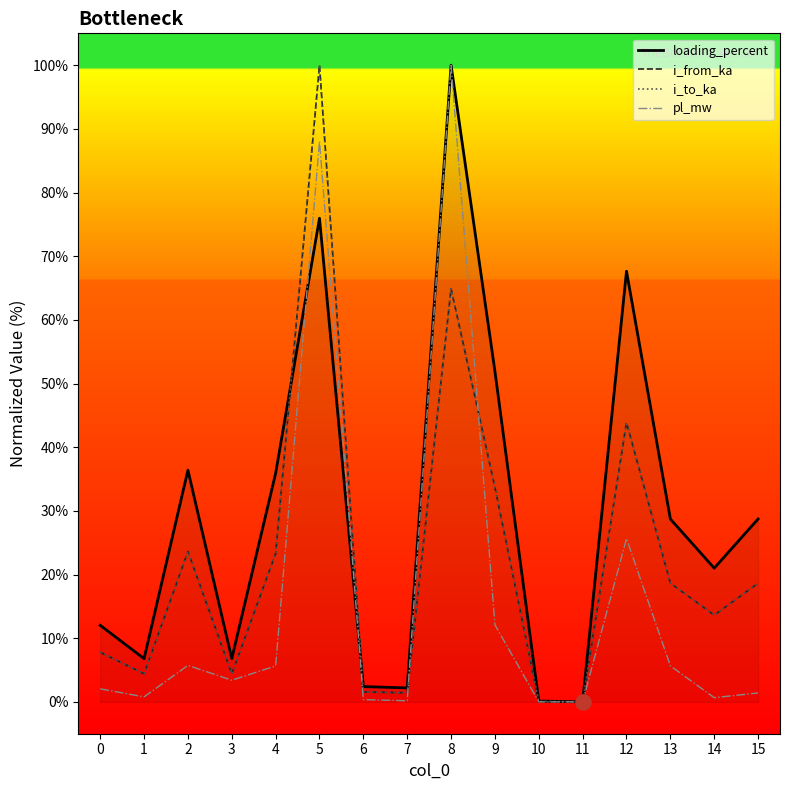

What is the difference between the highest and lowest values at 8?

35.1